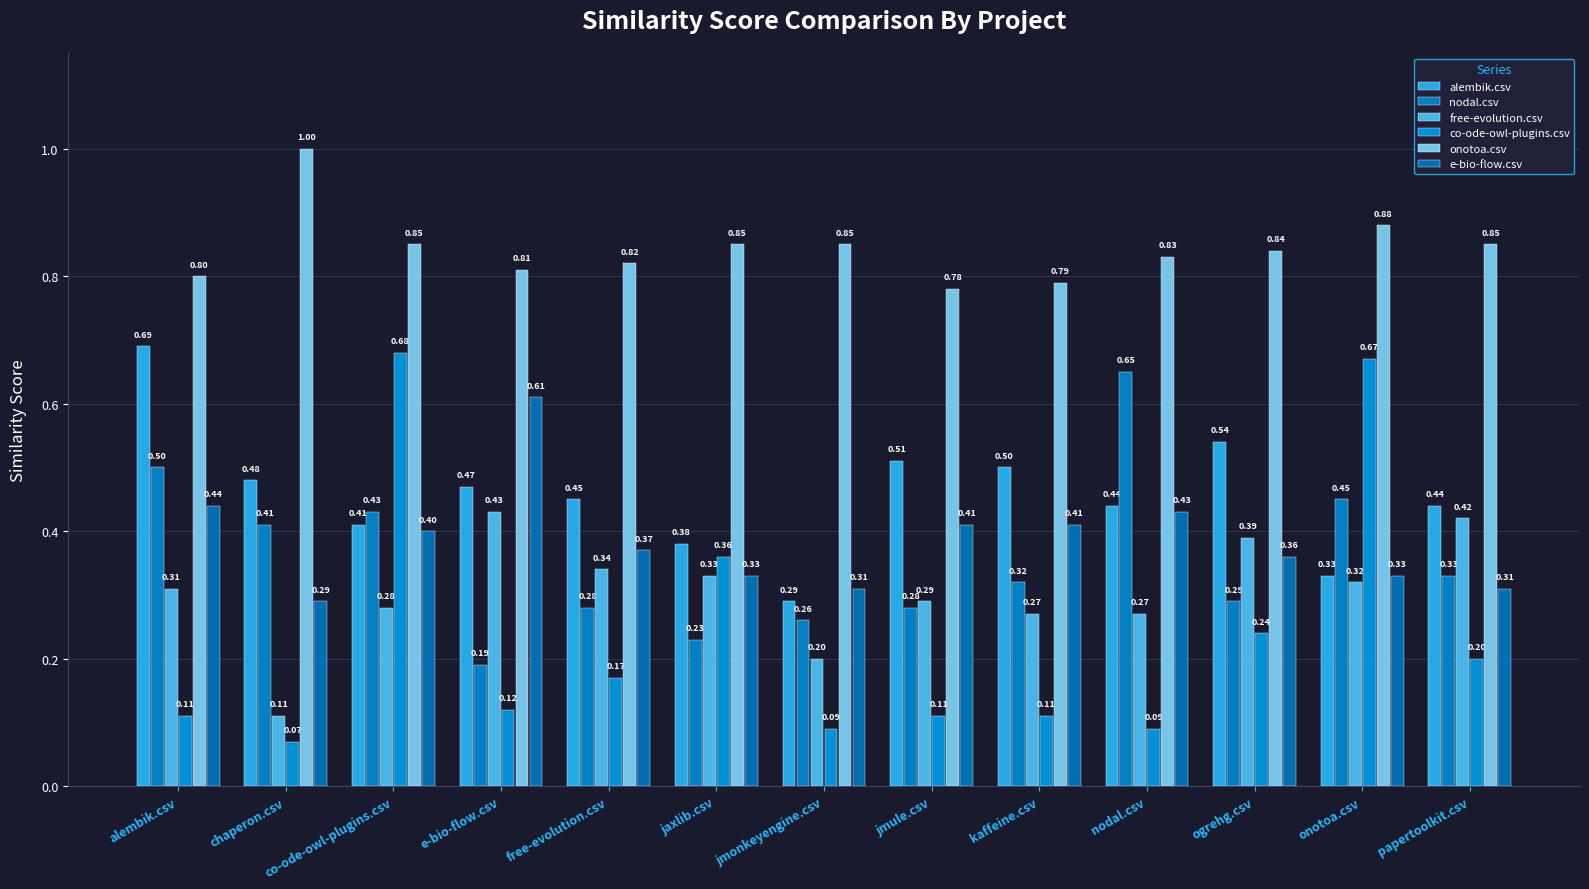

Between papertoolkit.csv and nodal.csv, which is larger?

papertoolkit.csv